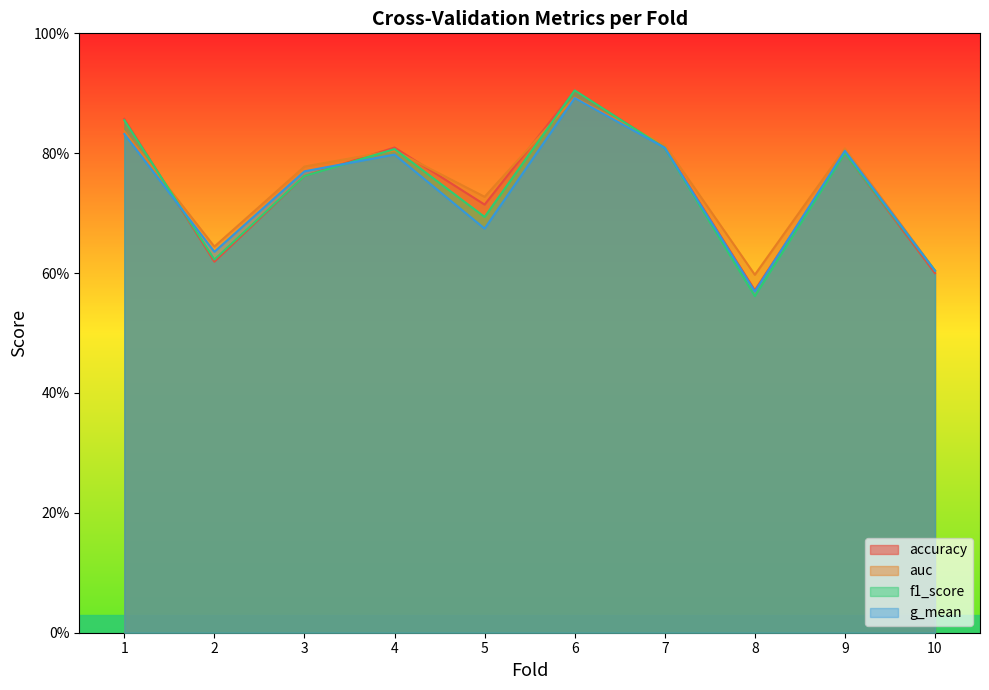

How many lines are shown in the chart?

4